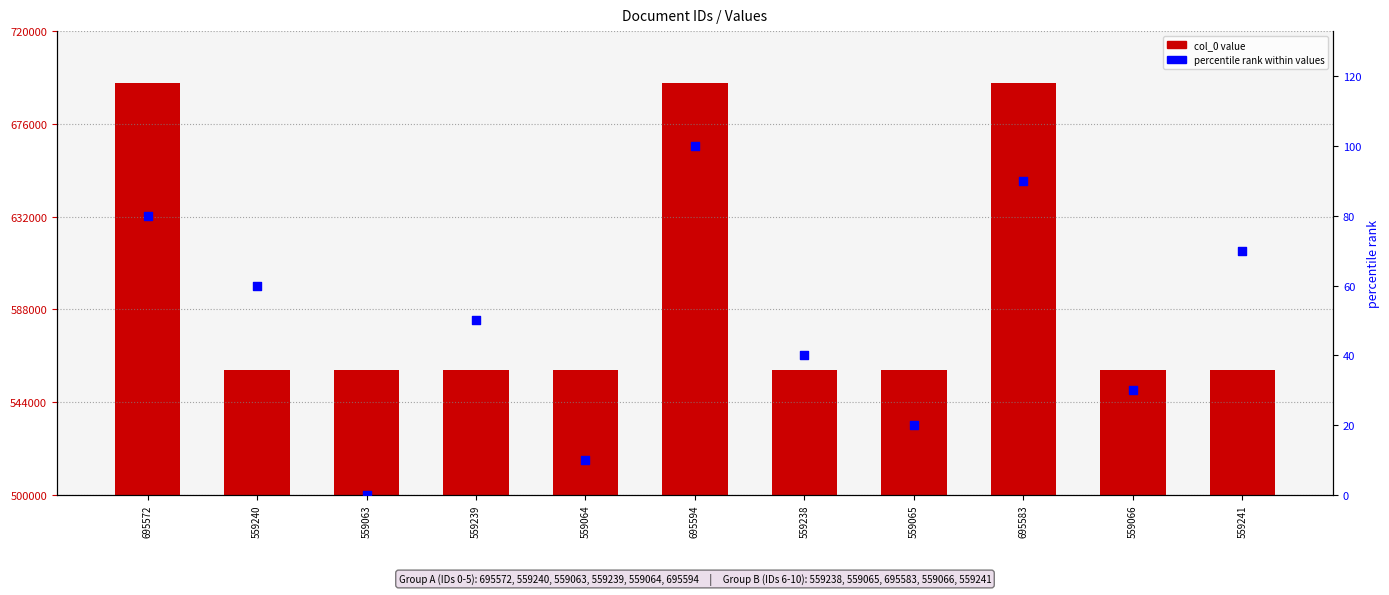

At which category is the sum across all series the highest?

695594